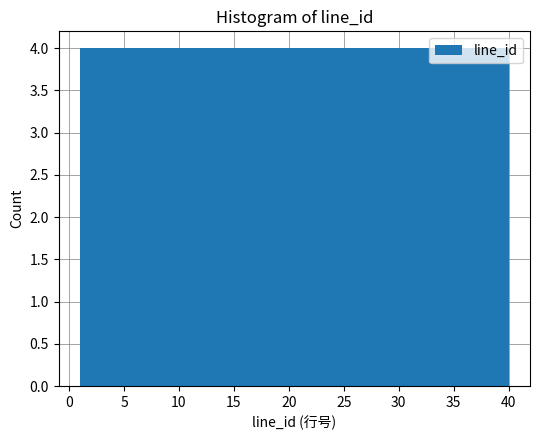

Reading left to right, list every bar in this chart as the range it spans on the x-axis followed by its height. Neither the bar edges nor the heights are printed on the chart, so give them approximately, as read against the axes.

1.0 to 4.9: 4
4.9 to 8.8: 4
8.8 to 12.7: 4
12.7 to 16.6: 4
16.6 to 20.5: 4
20.5 to 24.4: 4
24.4 to 28.3: 4
28.3 to 32.2: 4
32.2 to 36.1: 4
36.1 to 40.0: 4